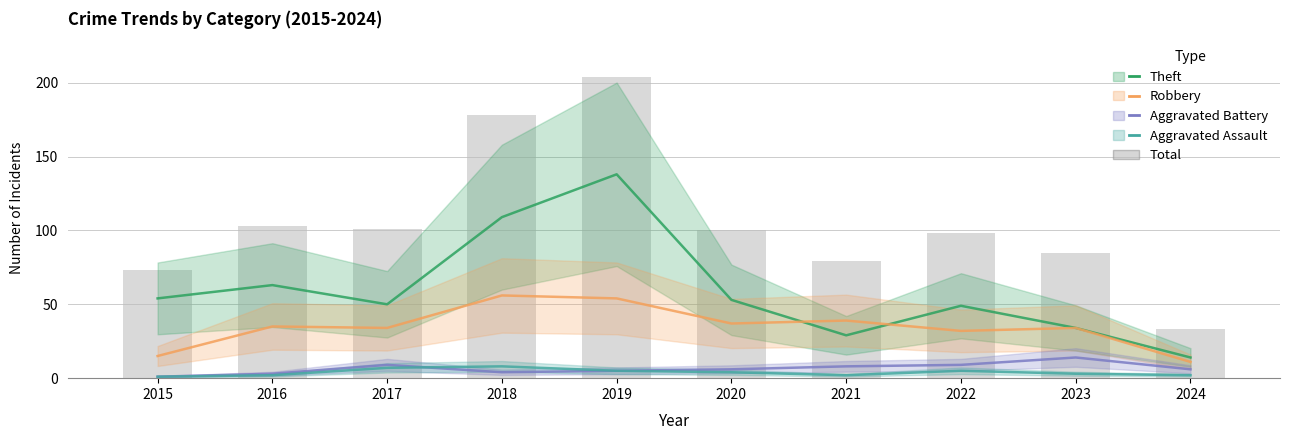

What is the greatest value displayed?

204